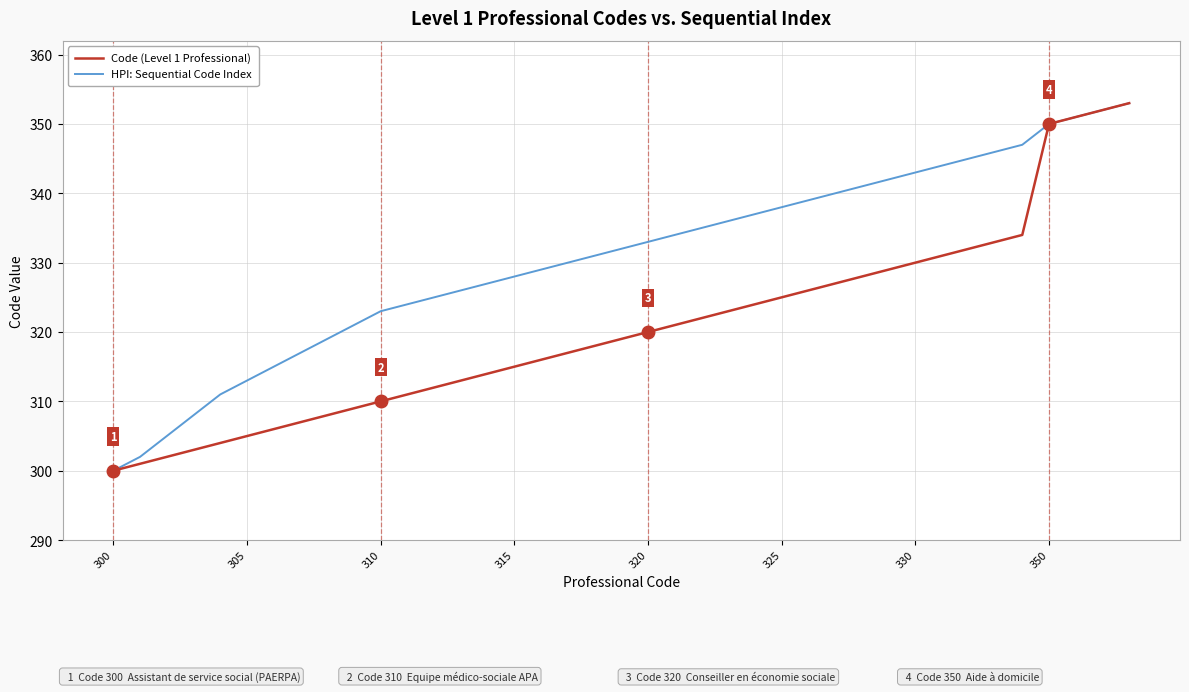

Which series has the largest total across all categories?

HPI: Sequential Code Index